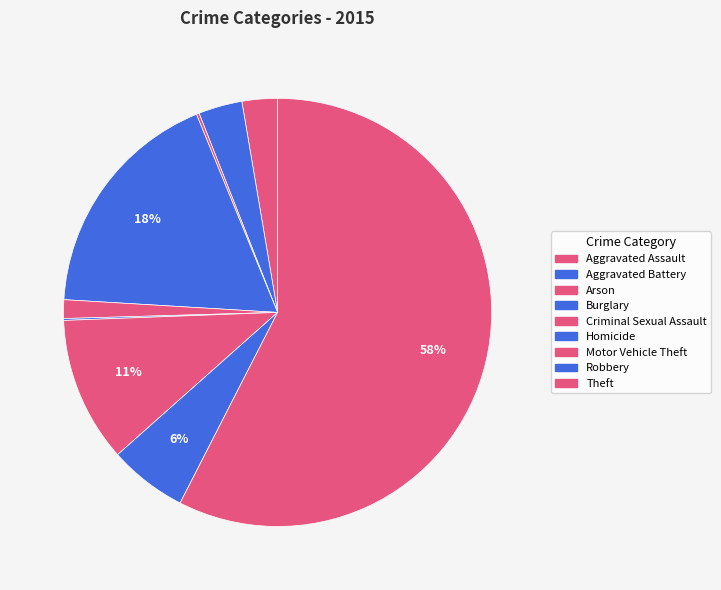

What is the change in value from Burglary to Robbery?

-170